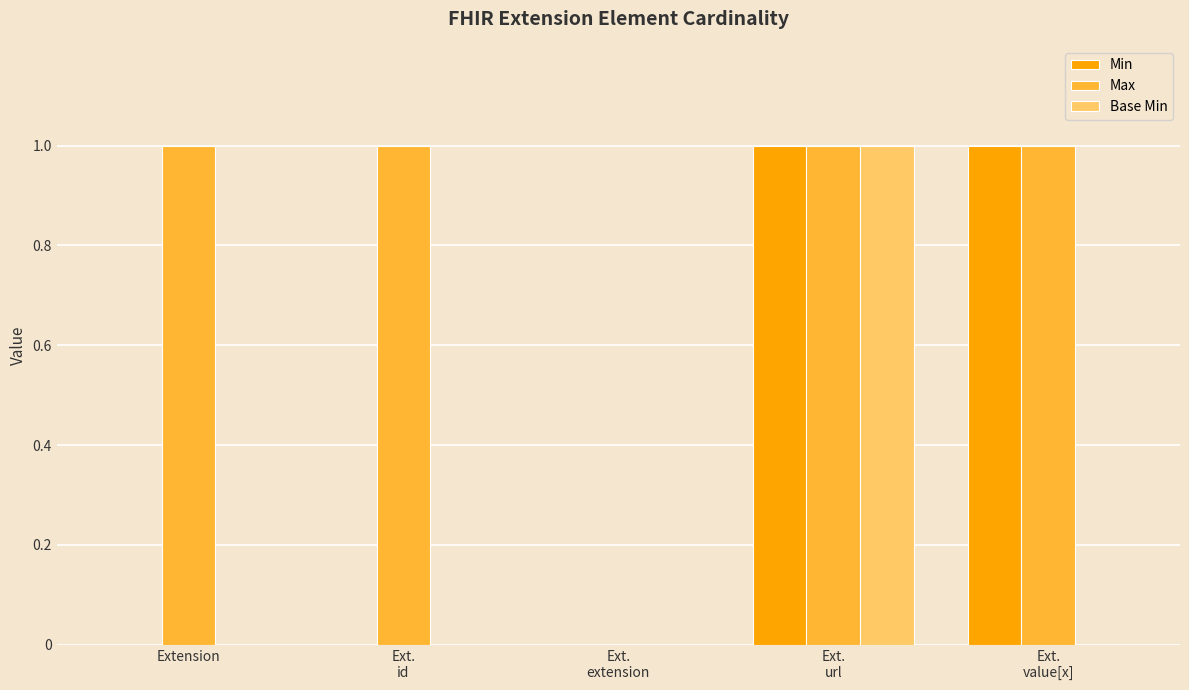

True or false: Min has a value of -1 at Extension.

False